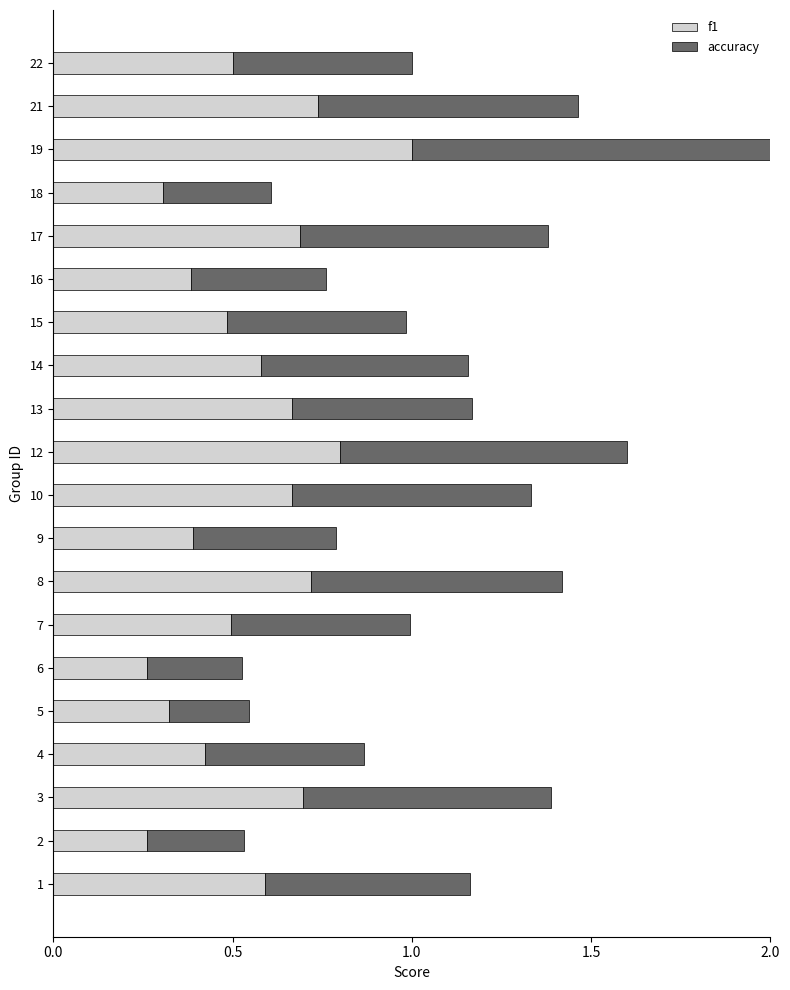

The f1 series shows 0.2 at 18. True or false?

False